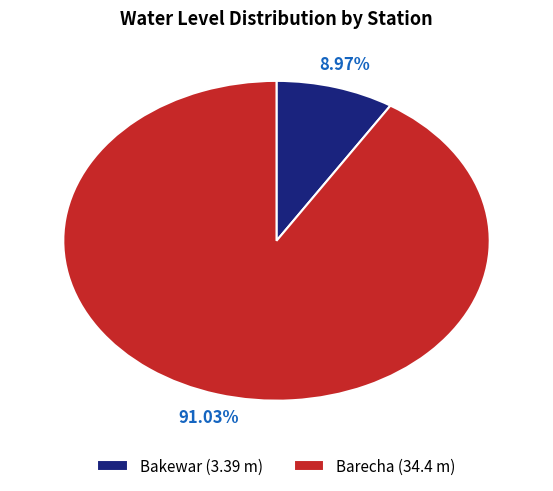

To the nearest percent, what is the difference between the largest and smallest slice percentages?

82%